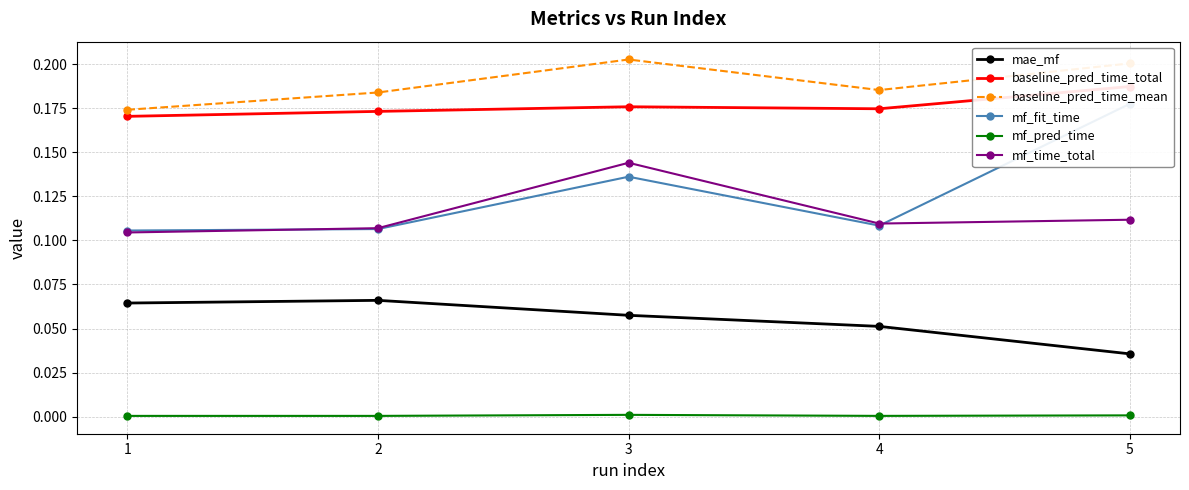

True or false: mf_time_total has a value of 0.1 at 1.

True